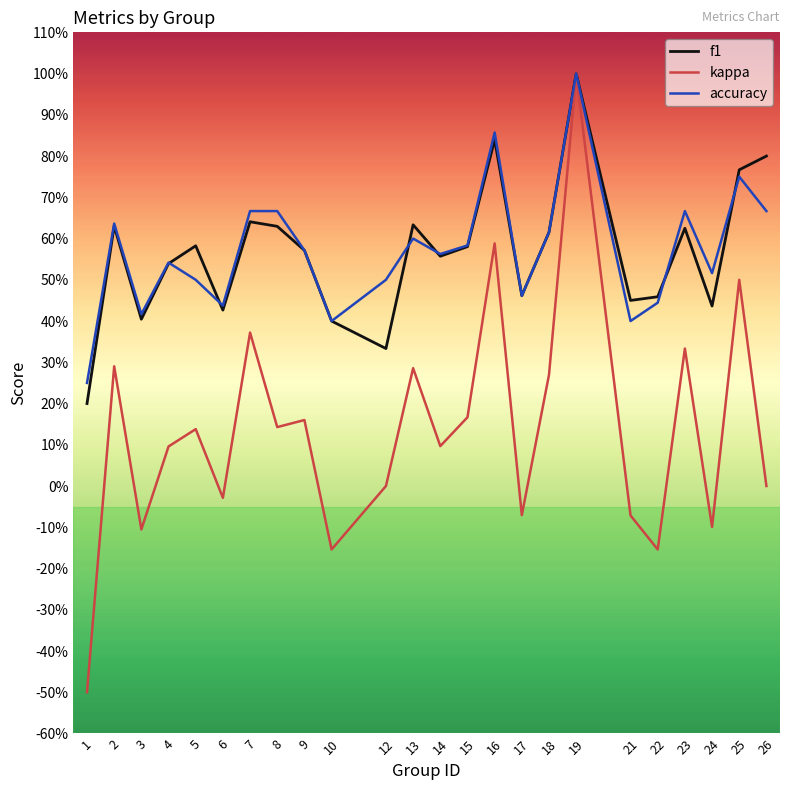

True or false: kappa and f1 cross at least once.

False